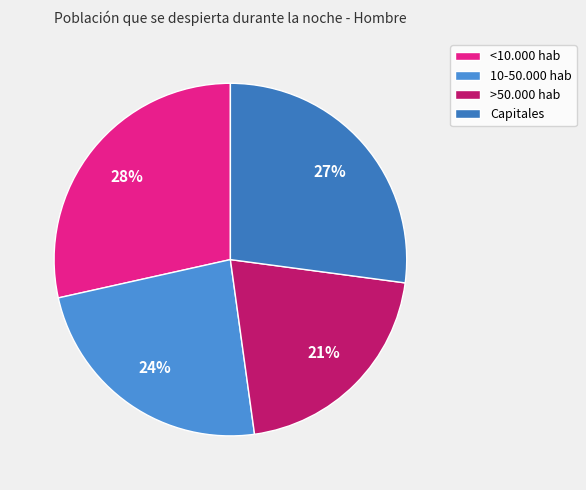

Is the sum of 10-50.000 hab and Capitales greater than half?

Yes